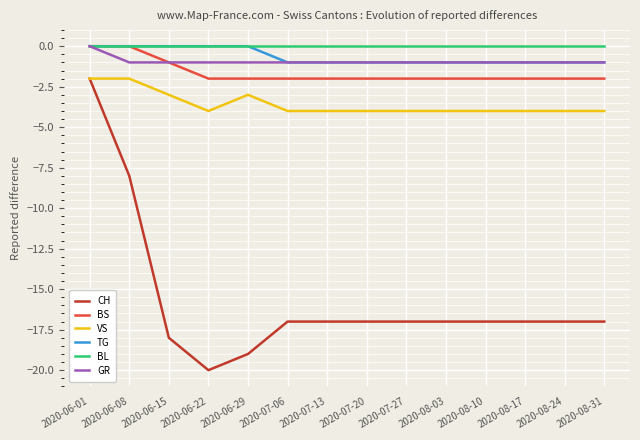

At which category does the chart reach its minimum across all series?

2020-06-22